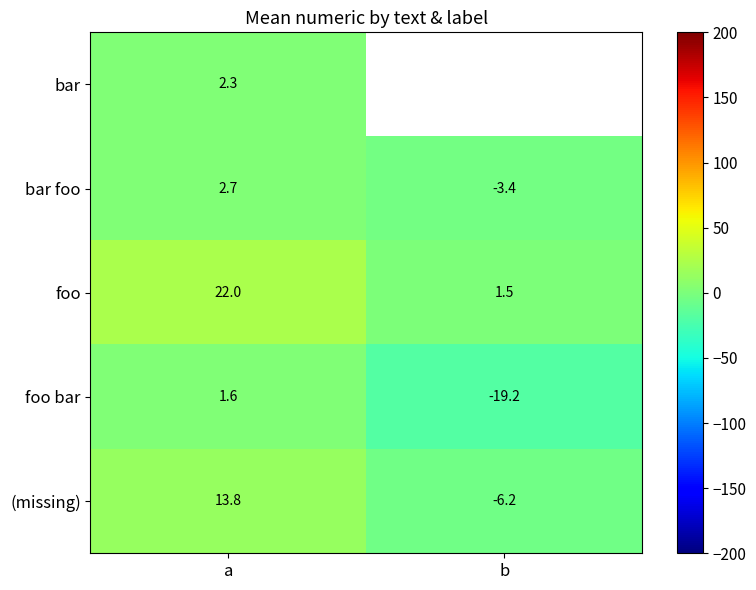

How many data points does each series have?

2